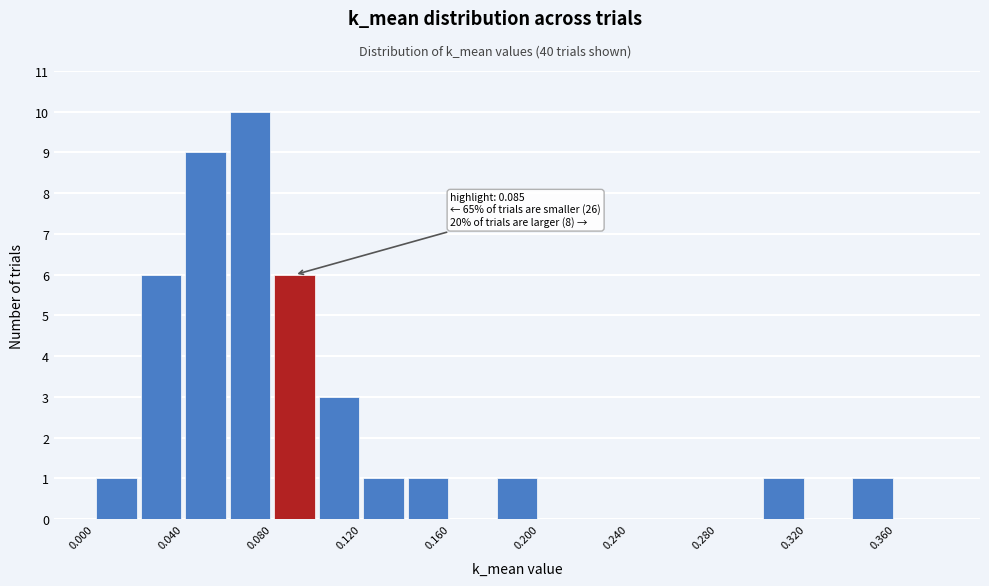

Over which range of the x-axis is the bar tallest?

0.06 to 0.08